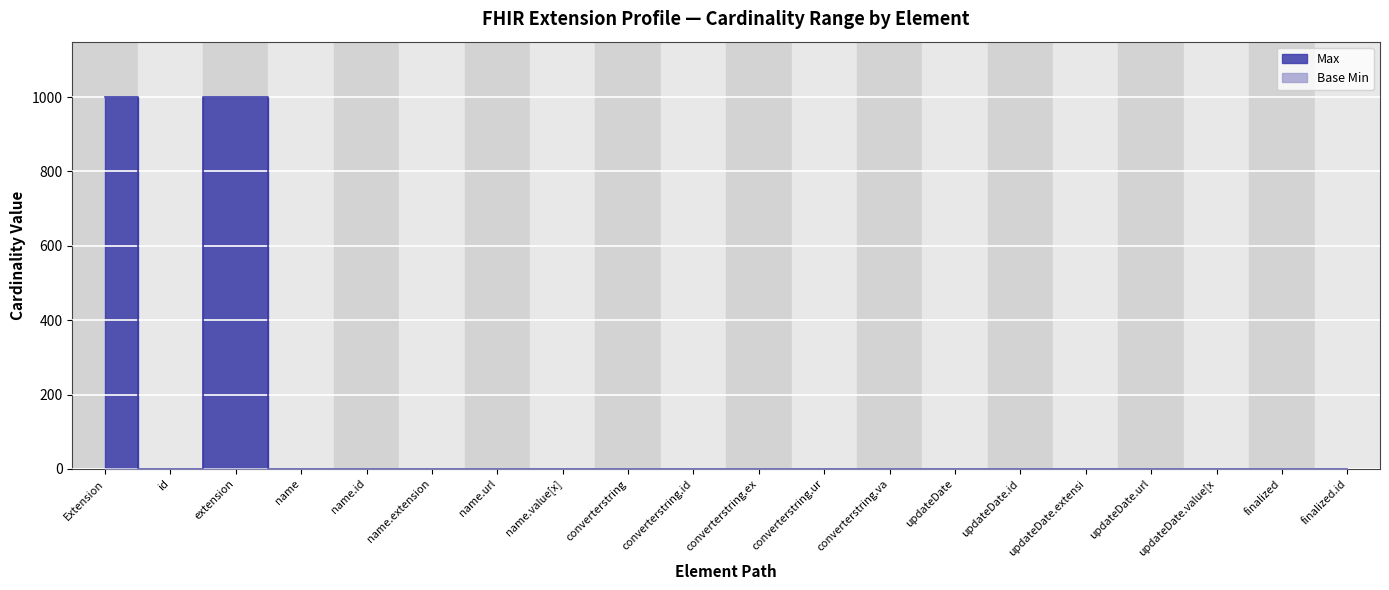

True or false: Max and Base Min intersect in this chart.

False